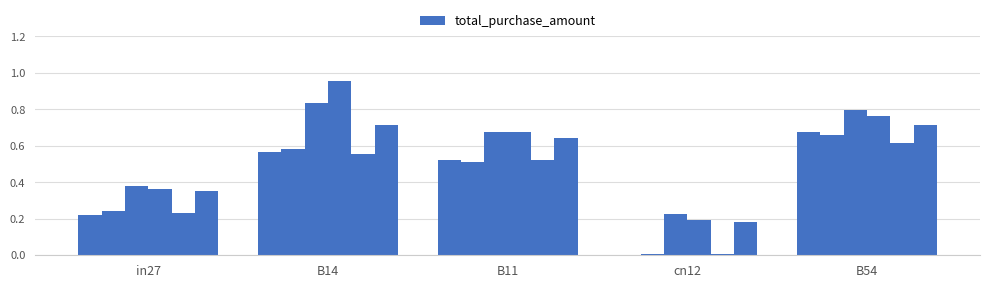

Count the number of categories in the chart.

5